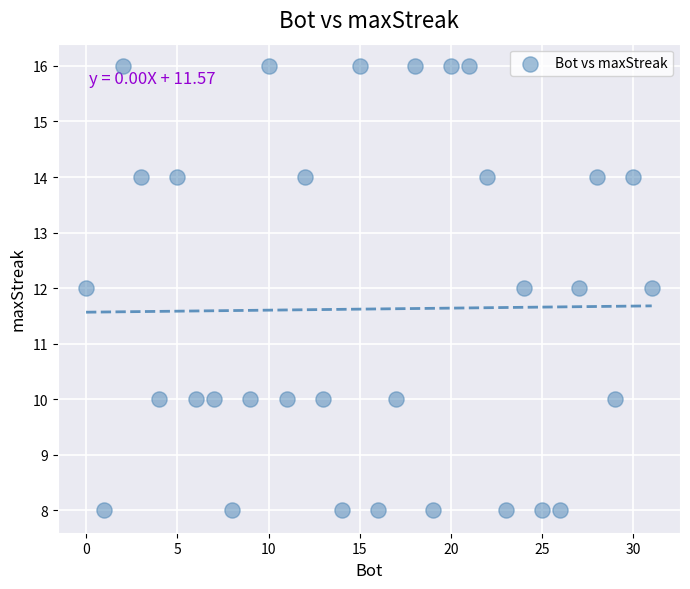

What is the range of X values (max minus min)?

31